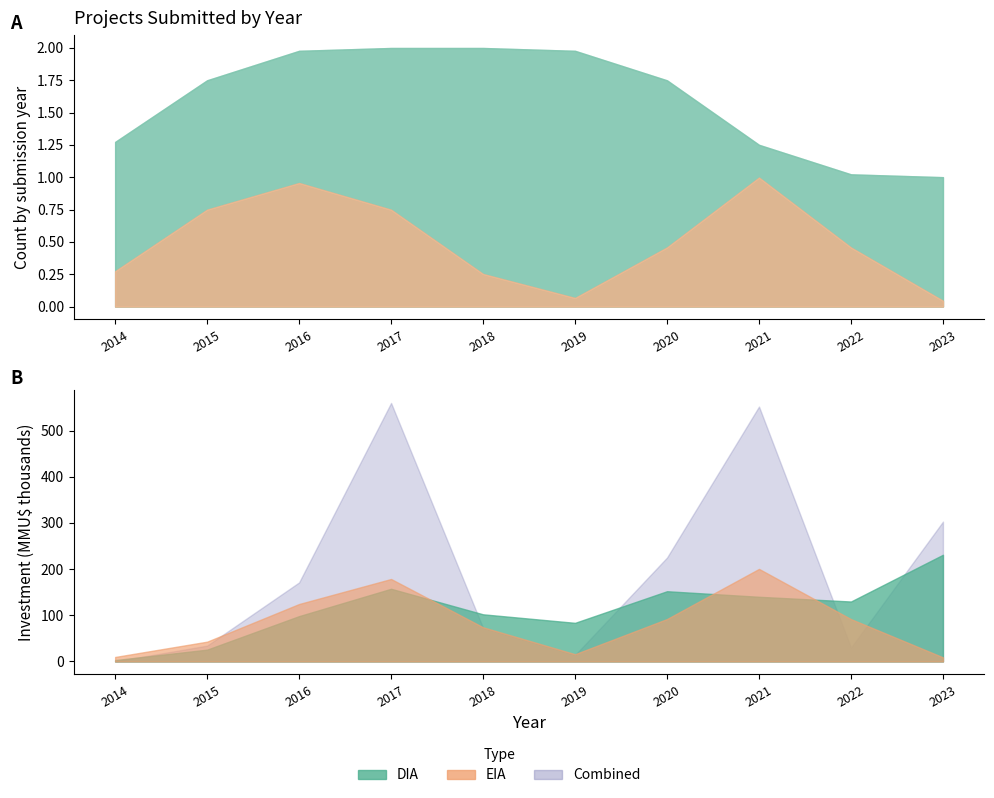

Is it true that DIA equals 3 at 2015?

False